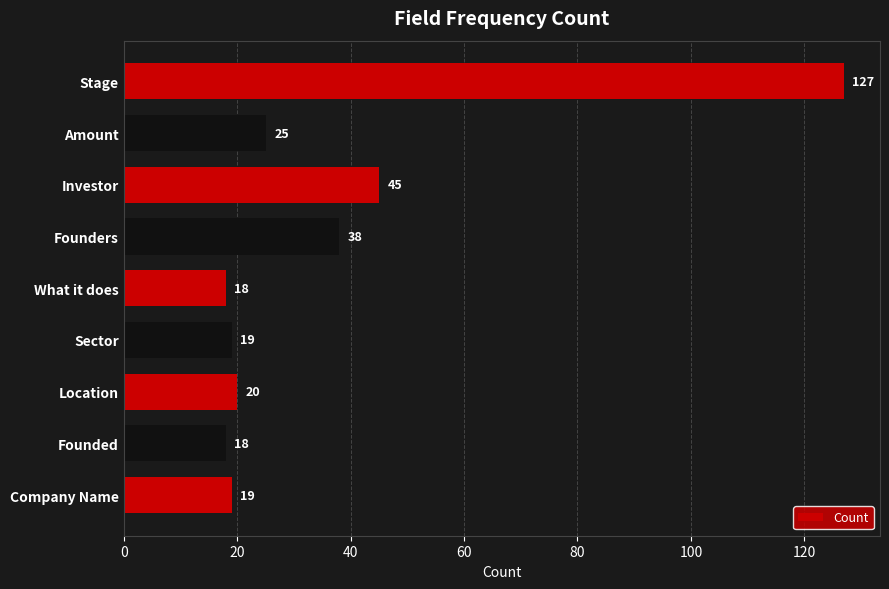

Reading bottom to top, list all the values displayed in this chart.

Company Name=19	Founded=18	Location=20	Sector=19	What it does=18	Founders=38	Investor=45	Amount=25	Stage=127